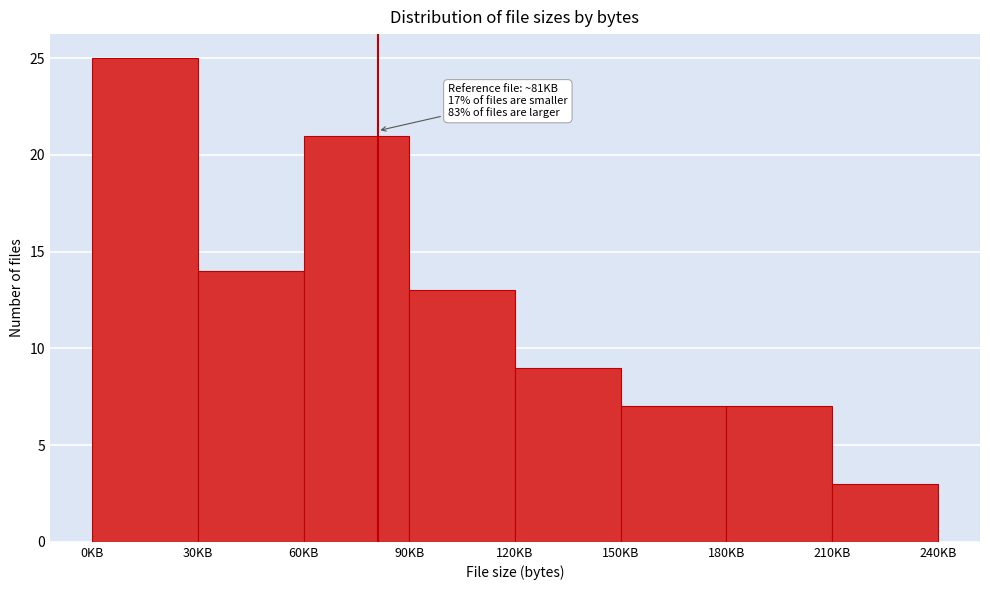

Reading left to right, list all the values displayed in this chart.

25	14	21	13	9	7	7	3